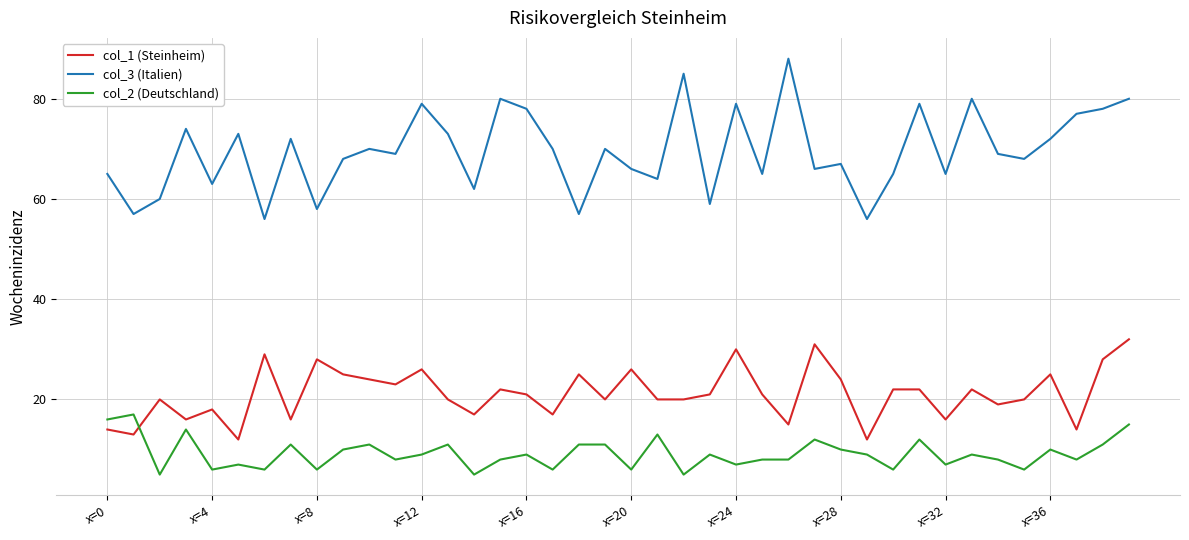

Reading right to left, transcribe all the data shown in this chart.

col_1 (Steinheim): 32	28	14	25	20	19	22	16	22	22	12	24	31	15	21	30	21	20	20	26	20	25	17	21	22	17	20	26	23	24	25	28	16	29	12	18	16	20	13	14
col_3 (Italien): 80	78	77	72	68	69	80	65	79	65	56	67	66	88	65	79	59	85	64	66	70	57	70	78	80	62	73	79	69	70	68	58	72	56	73	63	74	60	57	65
col_2 (Deutschland): 15	11	8	10	6	8	9	7	12	6	9	10	12	8	8	7	9	5	13	6	11	11	6	9	8	5	11	9	8	11	10	6	11	6	7	6	14	5	17	16